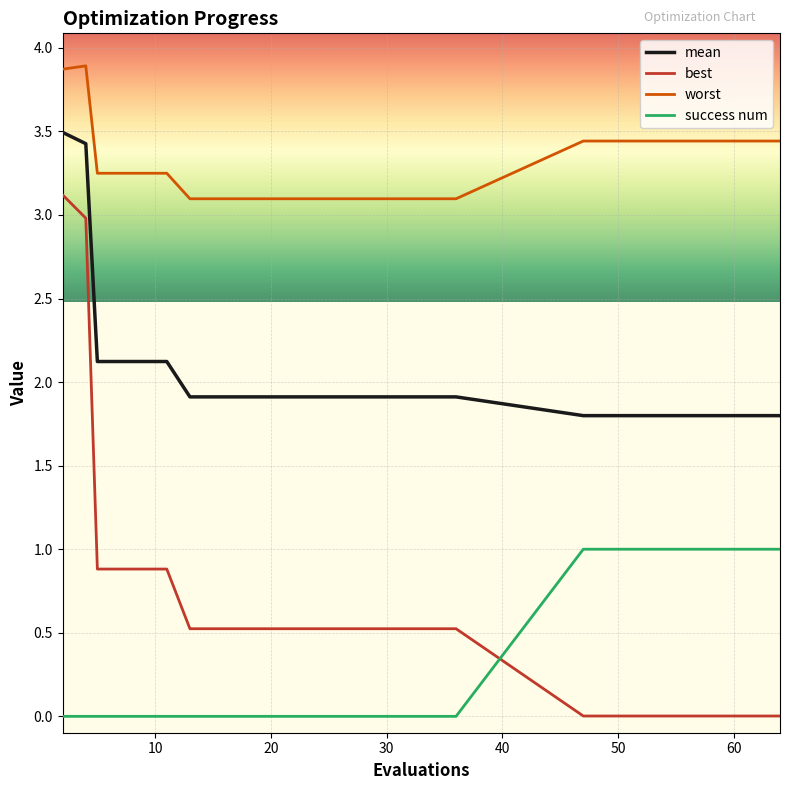

Rank the series by their maximum value, from lowest to highest.

success num, best, mean, worst